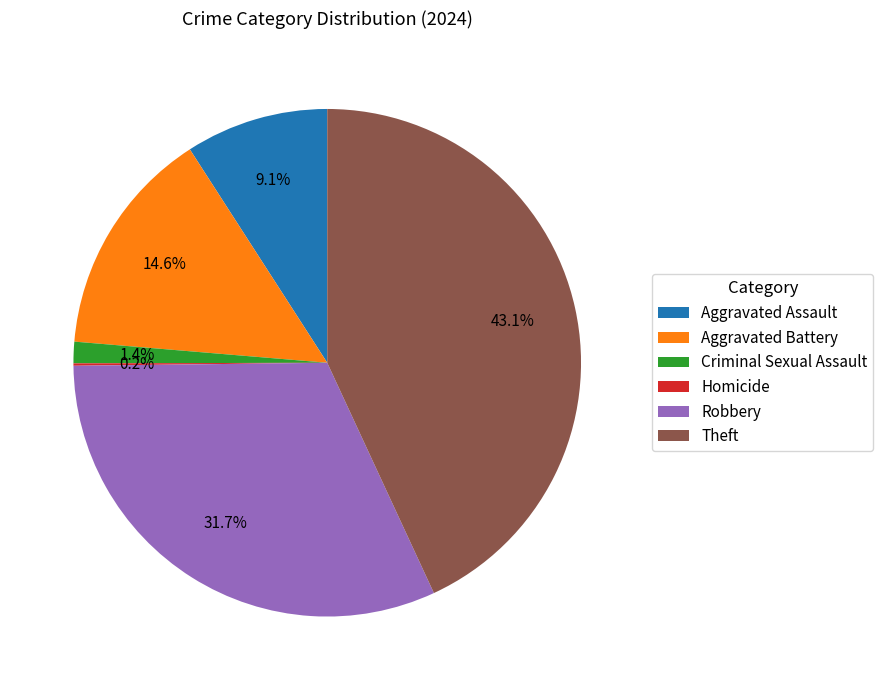

True or false: Aggravated Battery accounts for 1% of the total.

False